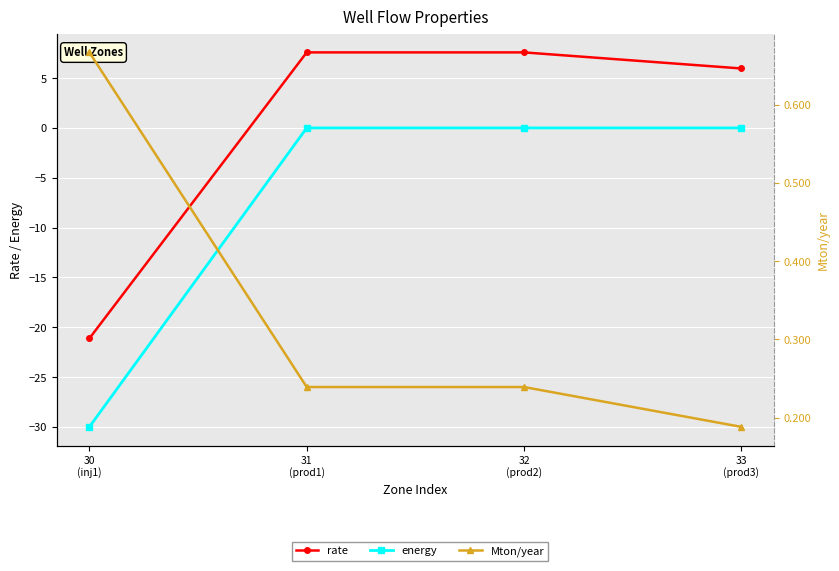

How many values in the rate series are below 7?

2